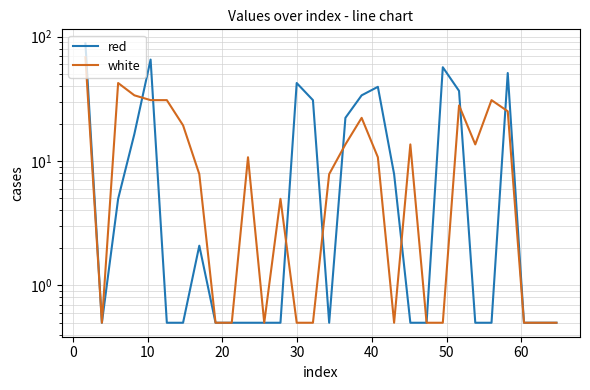

What is the minimum value shown in the chart?

0.5